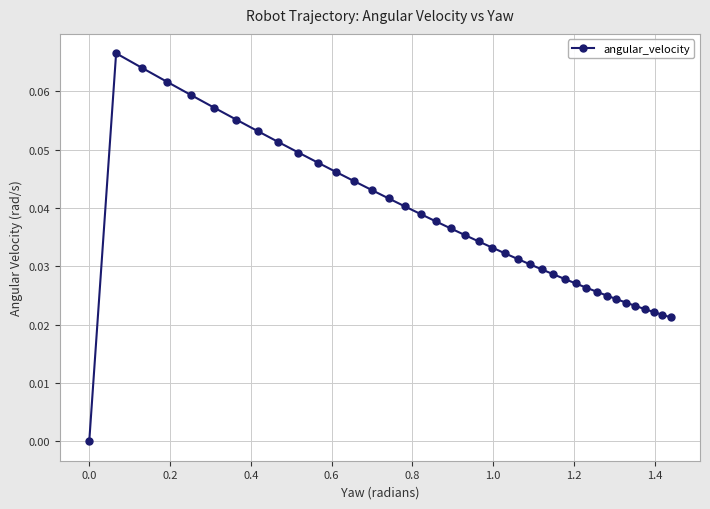

What is the sum of all values?

1.4